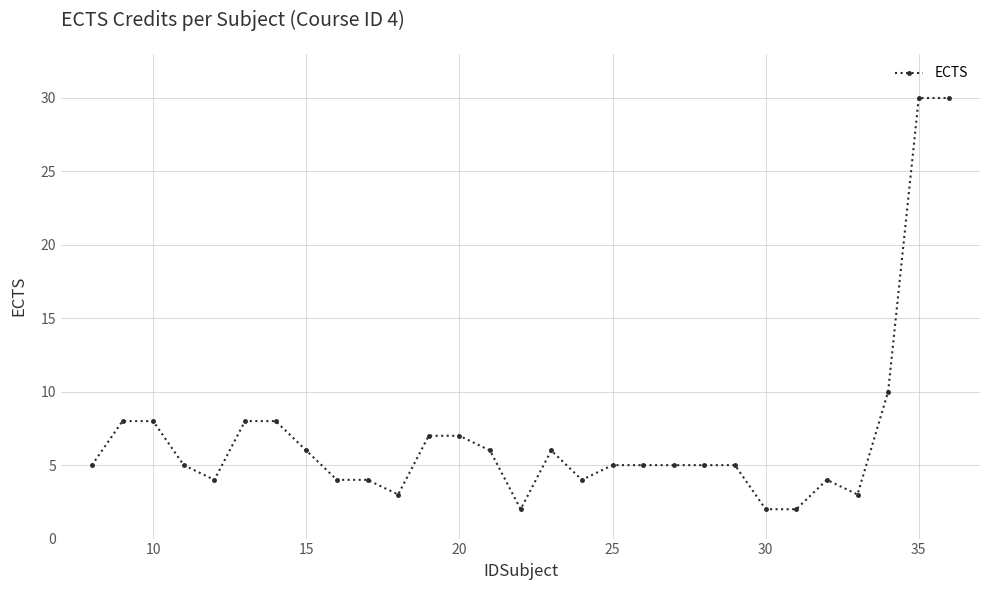

What is the greatest value displayed?

30